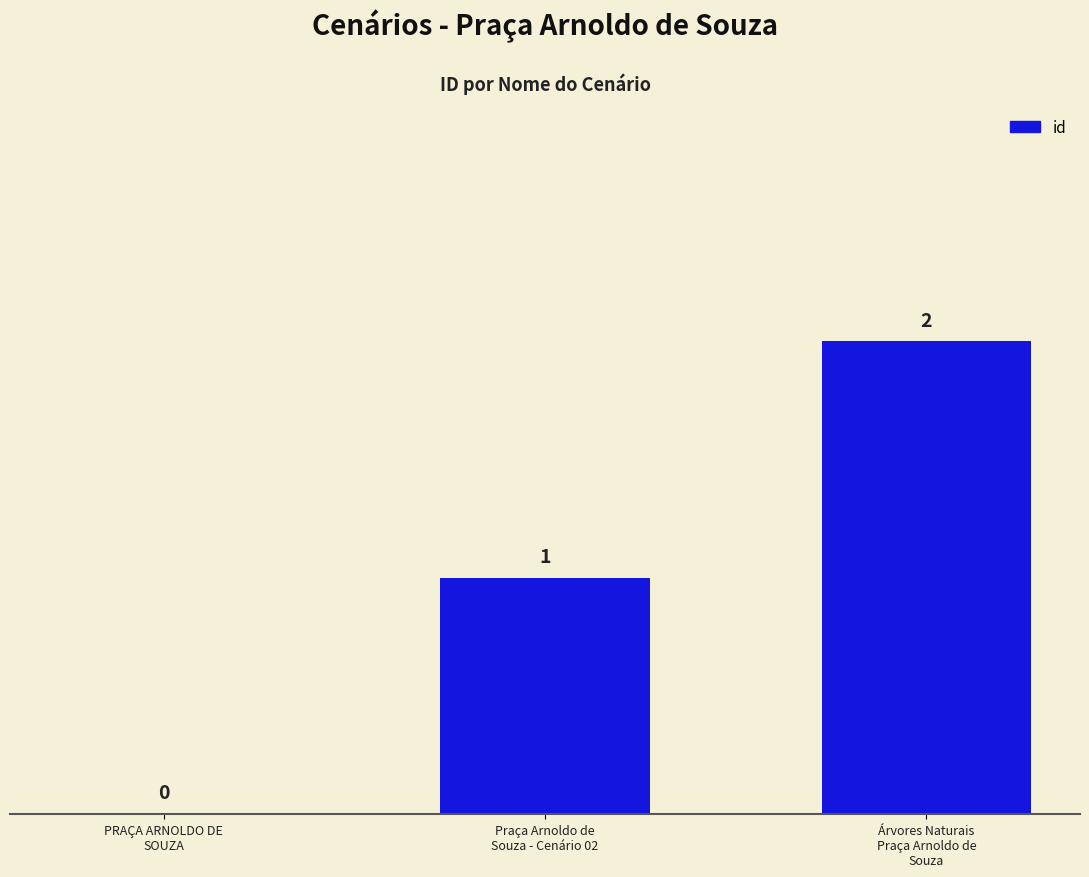

What is the sum of all values?

3